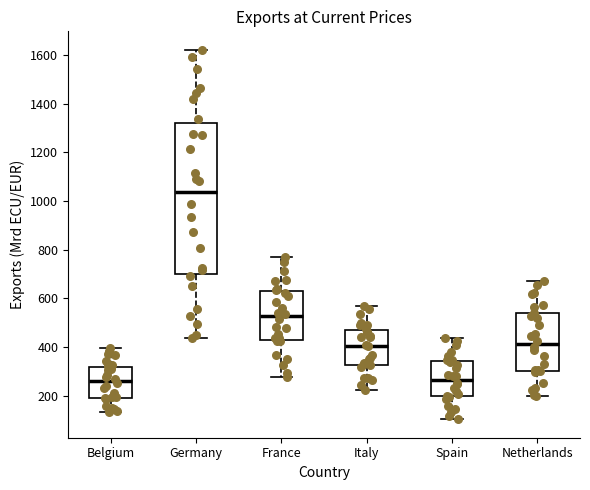

Reading left to right, transcribe this box plot: for each box, give where its median line is, the range the box spans, and where its two whiskers end, as read against the y-axis. The values are not printed on the chart, so give them approximately, as read against the axis.

Belgium: median 260, box 200 to 320, whiskers 140 to 400
Germany: median 1040, box 700 to 1320, whiskers 440 to 1620
France: median 520, box 420 to 640, whiskers 280 to 780
Italy: median 400, box 320 to 480, whiskers 220 to 560
Spain: median 260, box 200 to 340, whiskers 100 to 440
Netherlands: median 420, box 300 to 540, whiskers 200 to 680